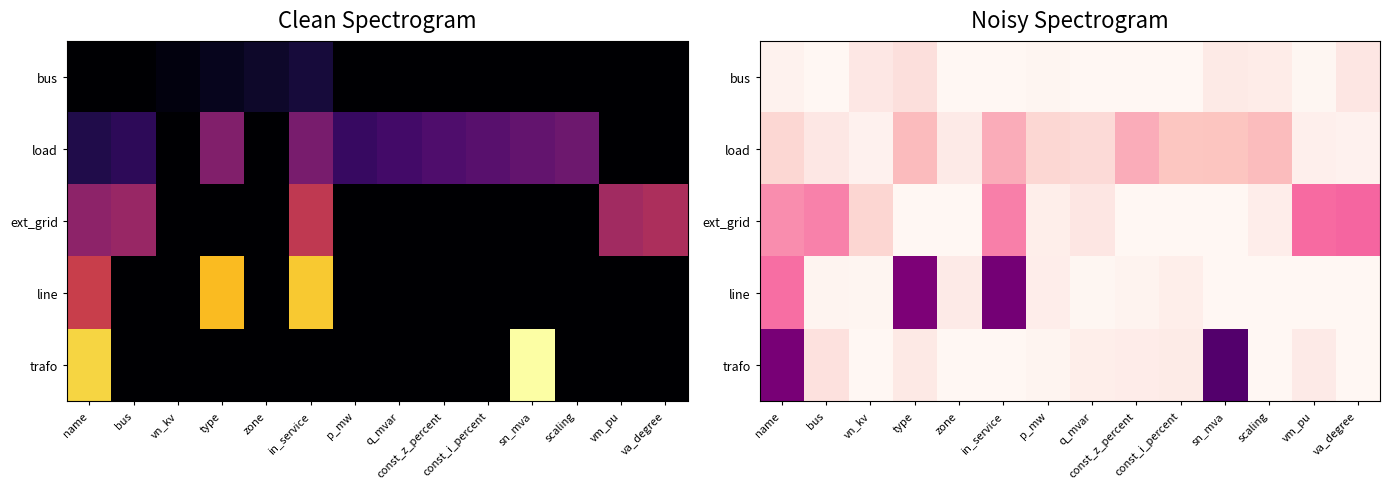

What is the difference between the highest and lowest values at in_service?

0.9